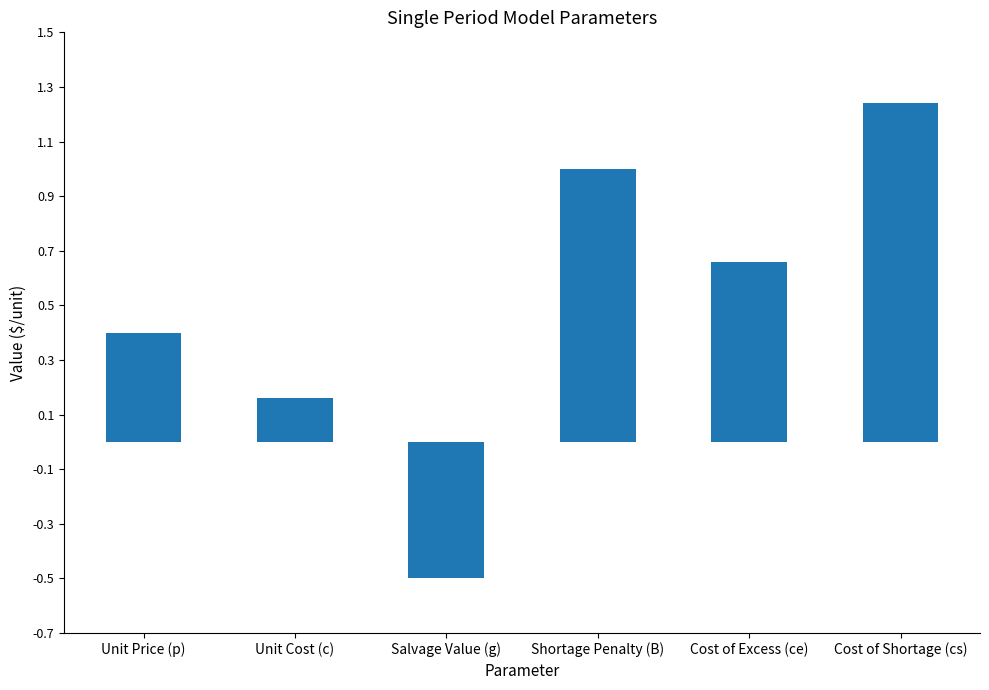

What position from the left is Unit Price (p)?

1